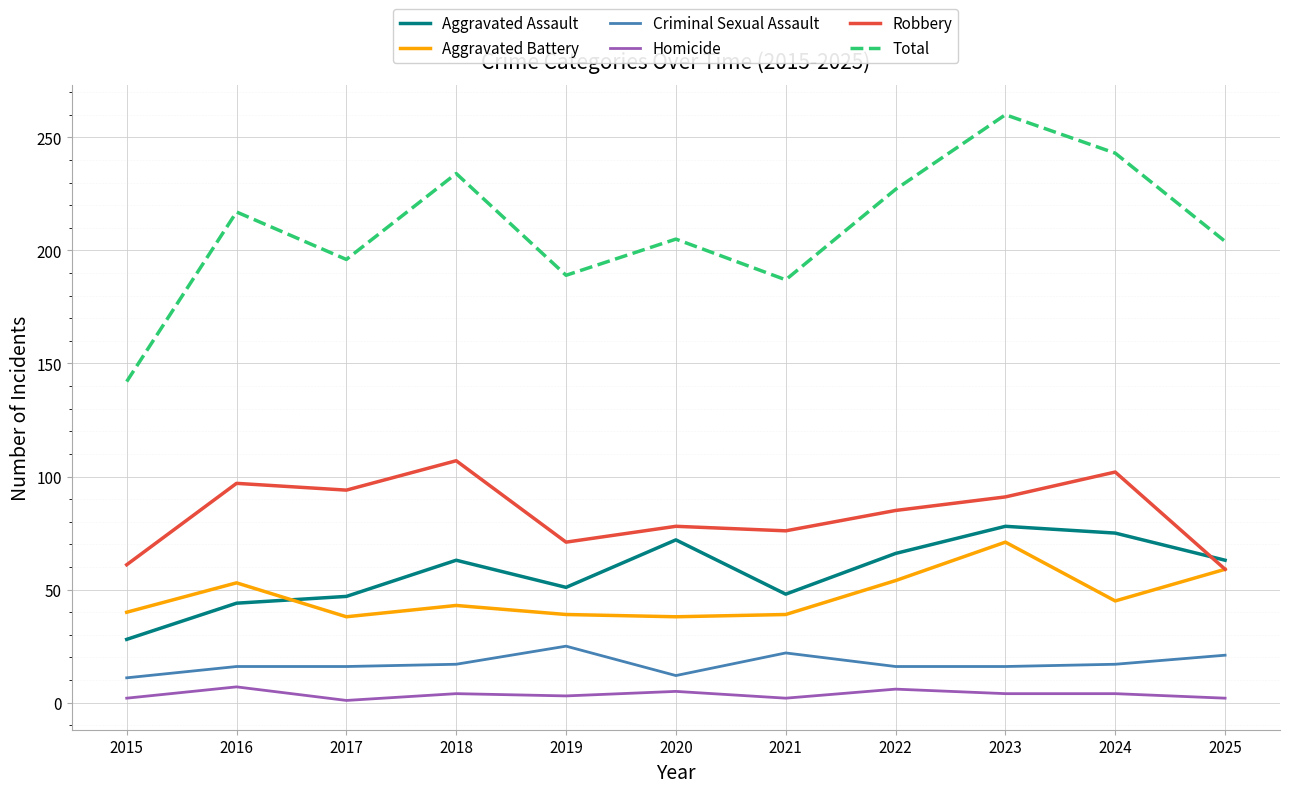

What is the smallest value displayed?

1